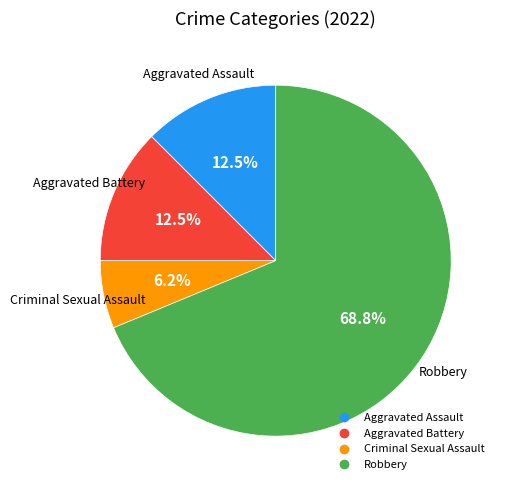

Count the number of slices in the pie.

4